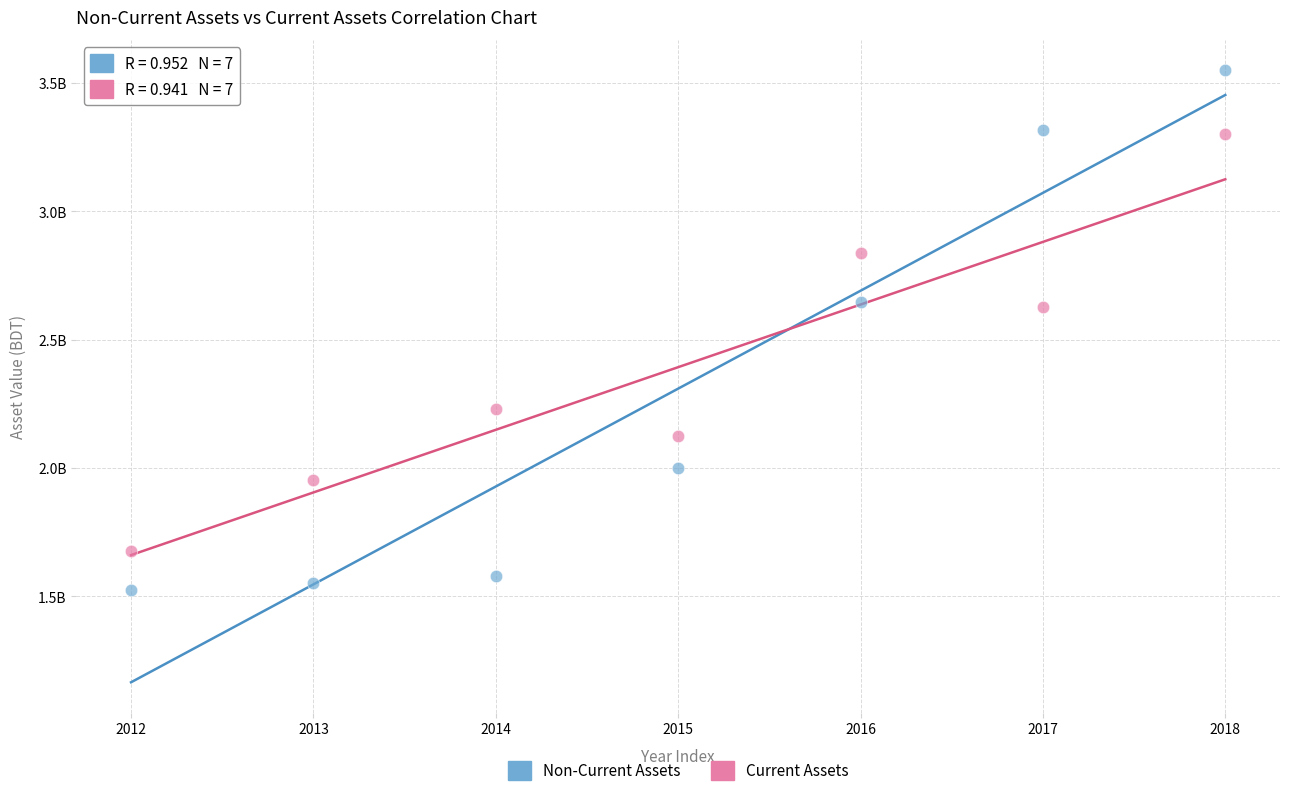

What are all the series names shown in the legend?

Non-Current Assets, Current Assets